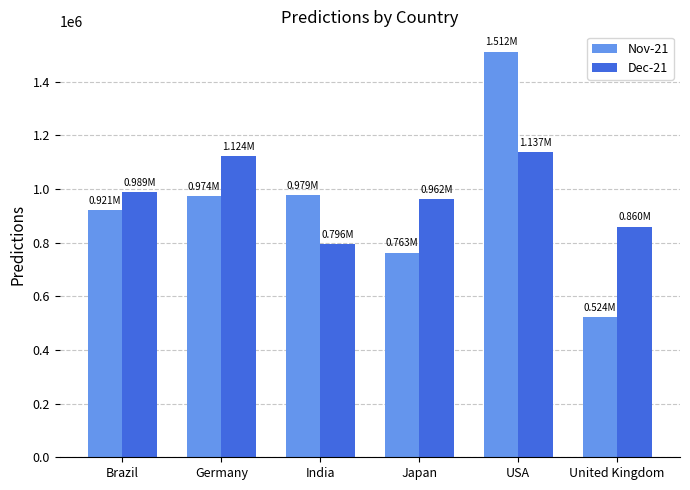

Where does the Dec-21 series first go above 988587?

Brazil